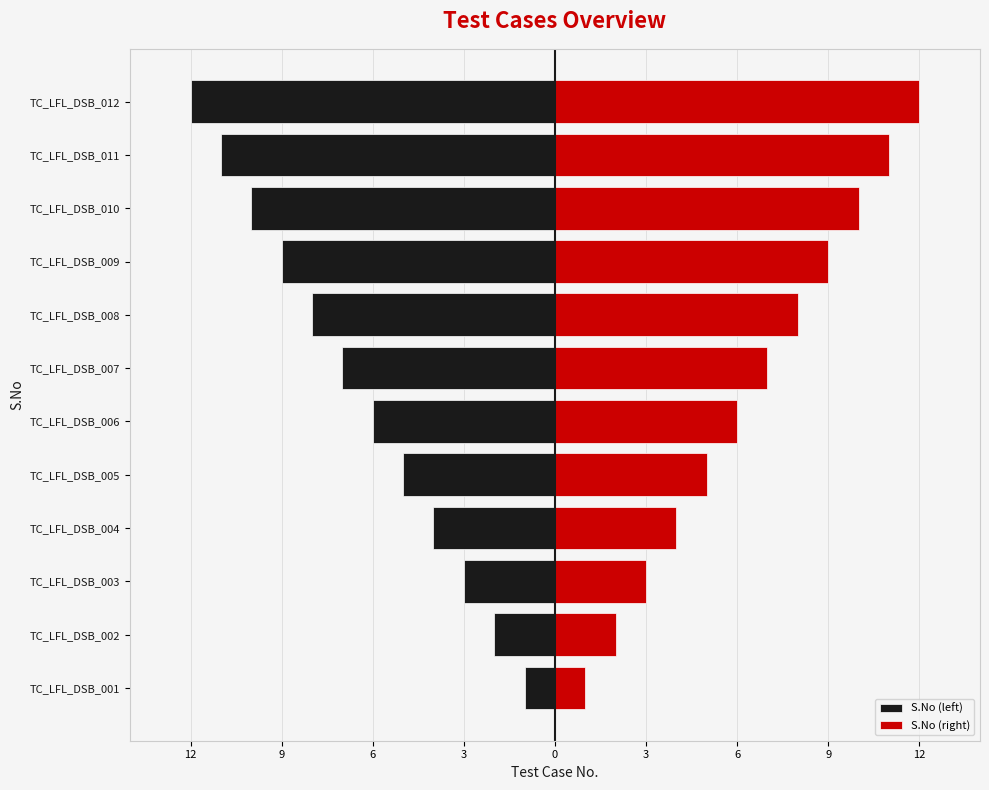

Reading left to right, what are all the values shown in this chart?

S.No (left): -1	-2	-3	-4	-5	-6	-7	-8	-9	-10	-11	-12
S.No (right): 1	2	3	4	5	6	7	8	9	10	11	12